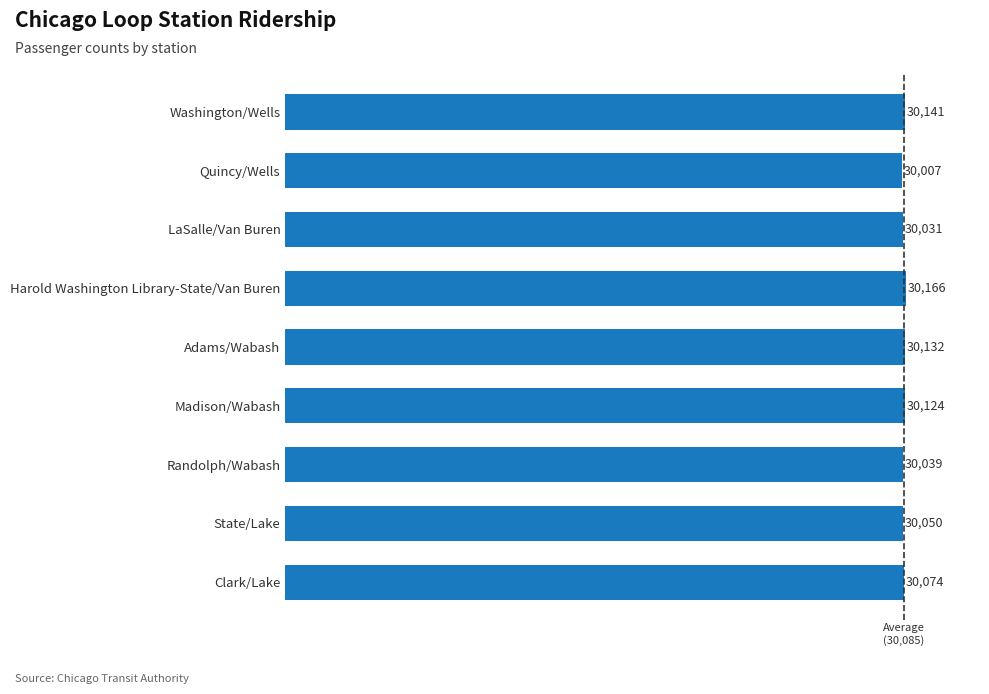

Where is the data nearest to the value 30086?

Clark/Lake